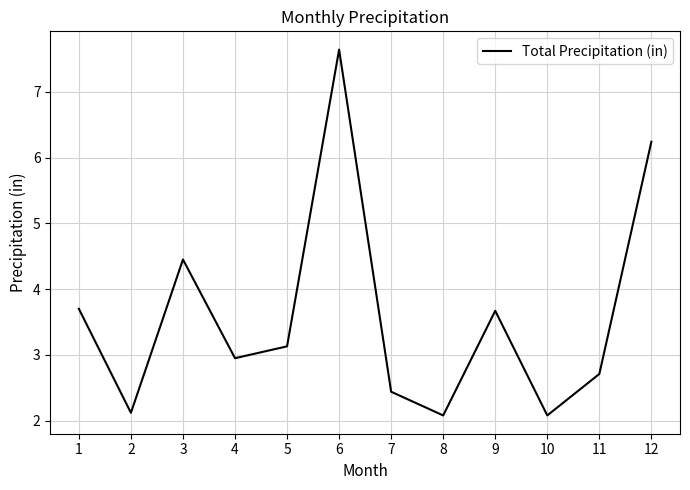

What is the sum of the values at 11 and 4?

5.7